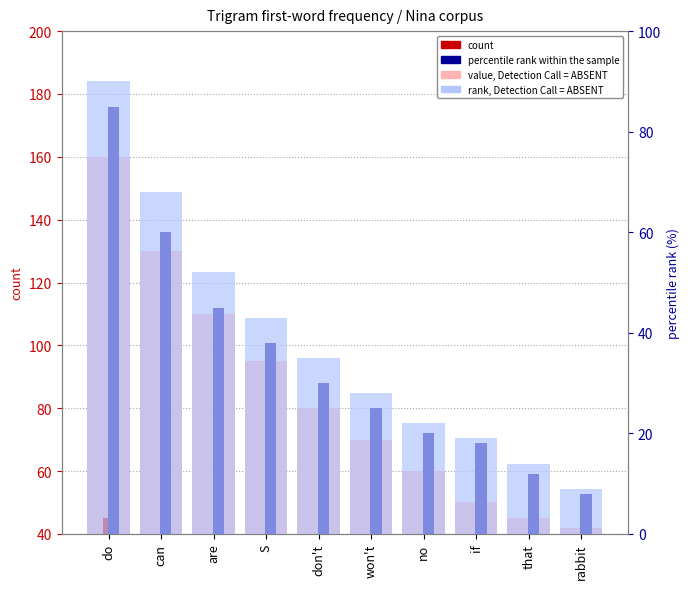

True or false: count has a value of 12 at don't.

False